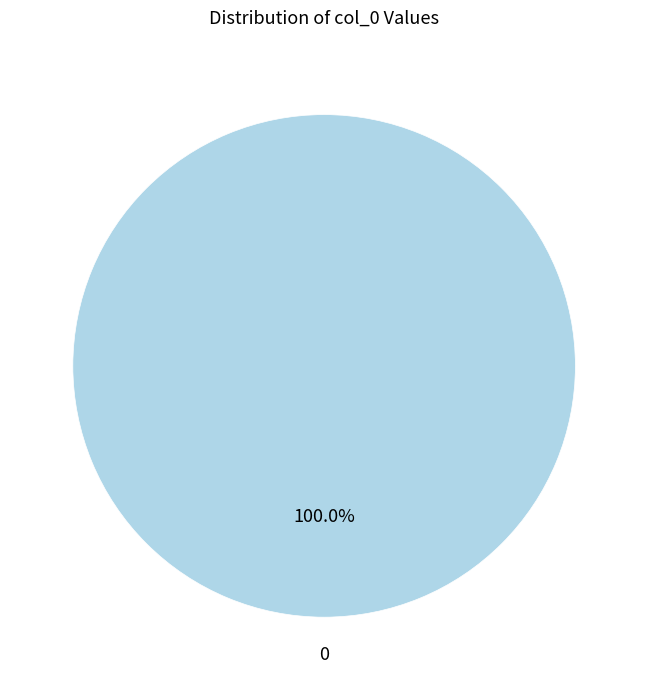

The 0 slice represents 100% of the pie. True or false?

True